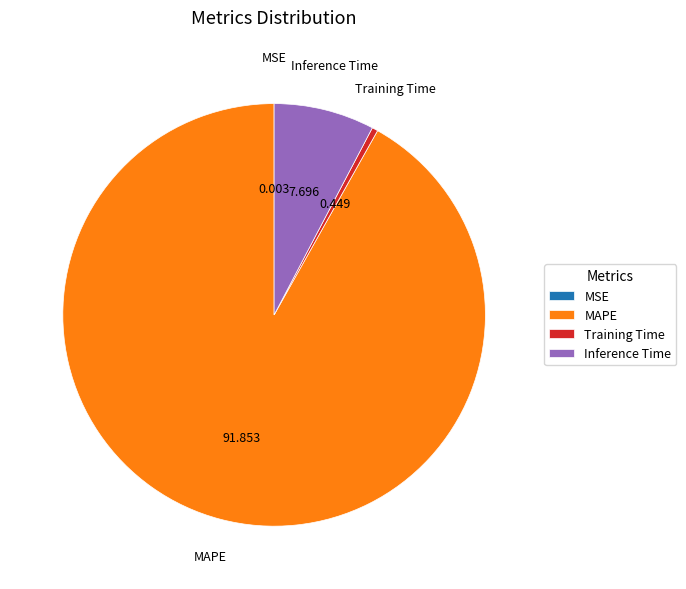

True or false: Inference Time accounts for 8% of the total.

True